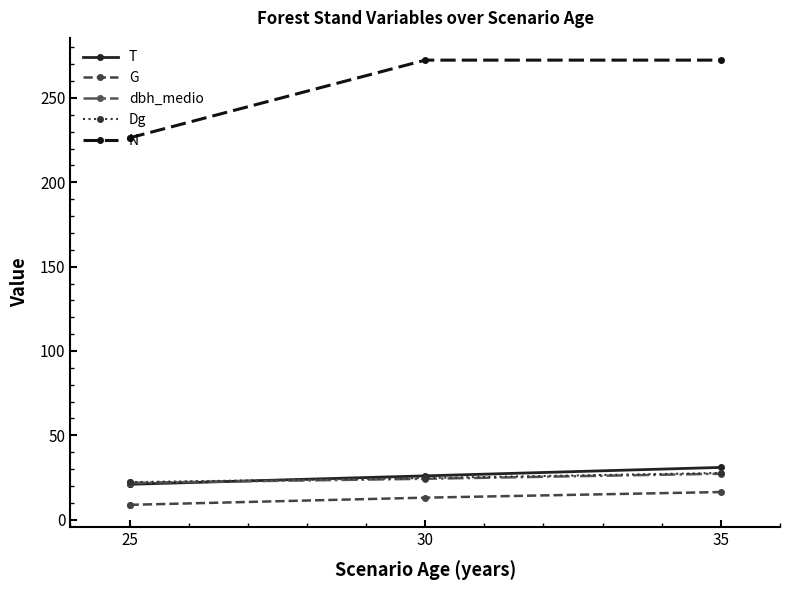

What is the sum of the Dg values at 25 and 35?

50.0